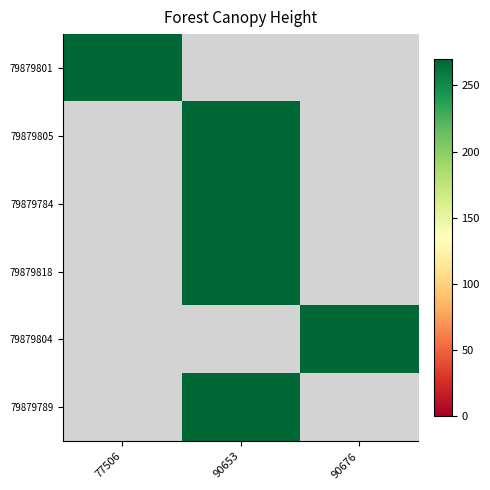

Rank the series by their average value, from lowest to highest.

79879801, 79879805, 79879784, 79879818, 79879804, 79879789